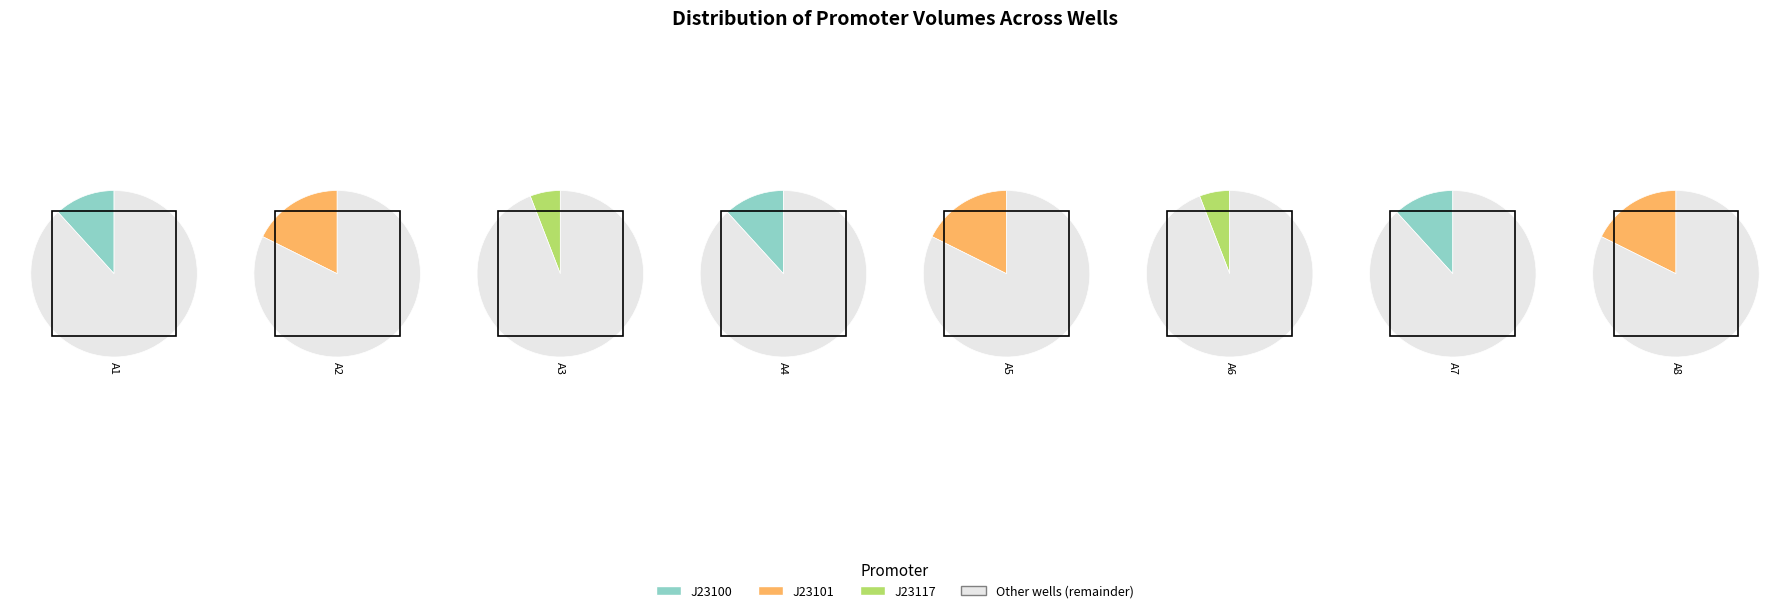

Which category has the smallest portion of the pie?

A3